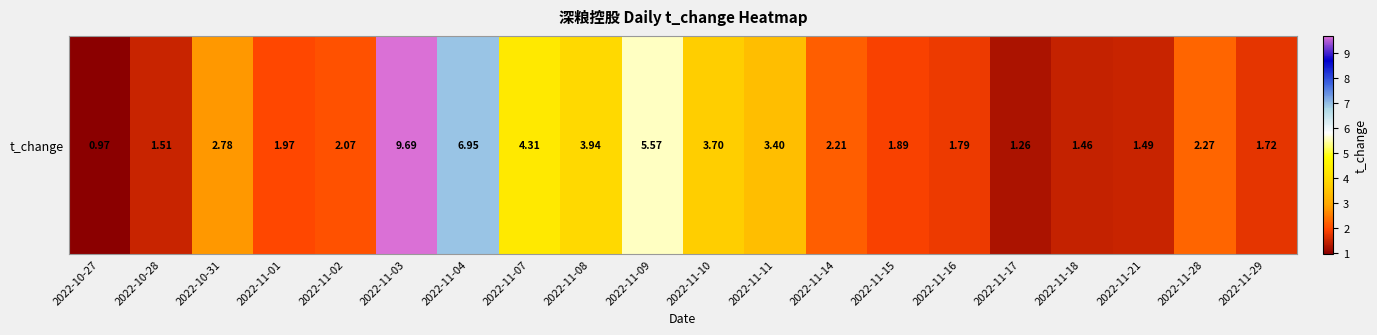

How many categories are shown in the chart?

20